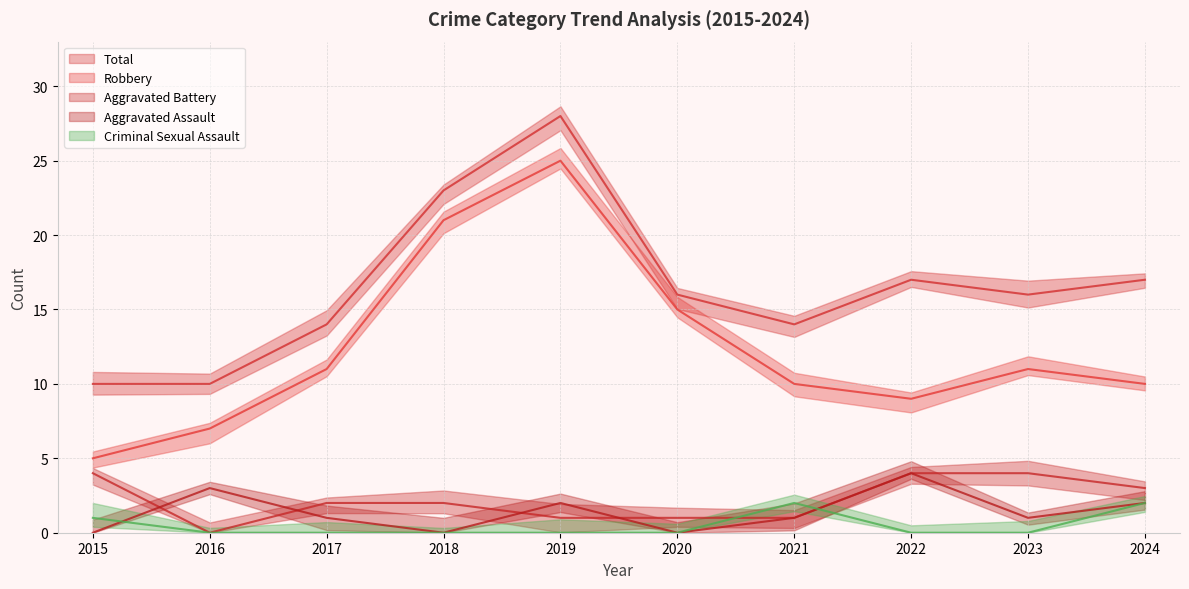

Rank the categories by Criminal Sexual Assault value from lowest to highest.

2016, 2017, 2018, 2019, 2020, 2022, 2023, 2015, 2021, 2024